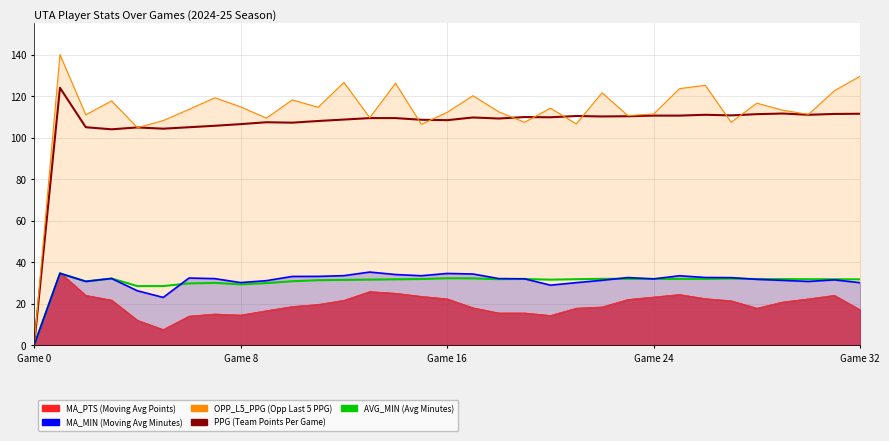

Which series has the largest total across all categories?

OPP_L5_PPG